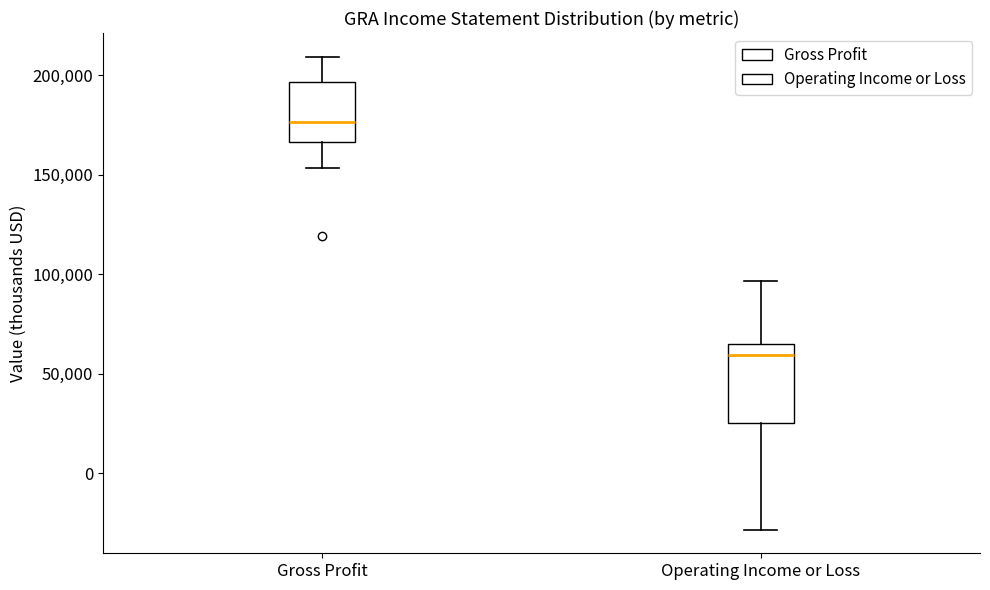

Which box is the tallest, from its lower edge to its upper edge?

Operating Income or Loss